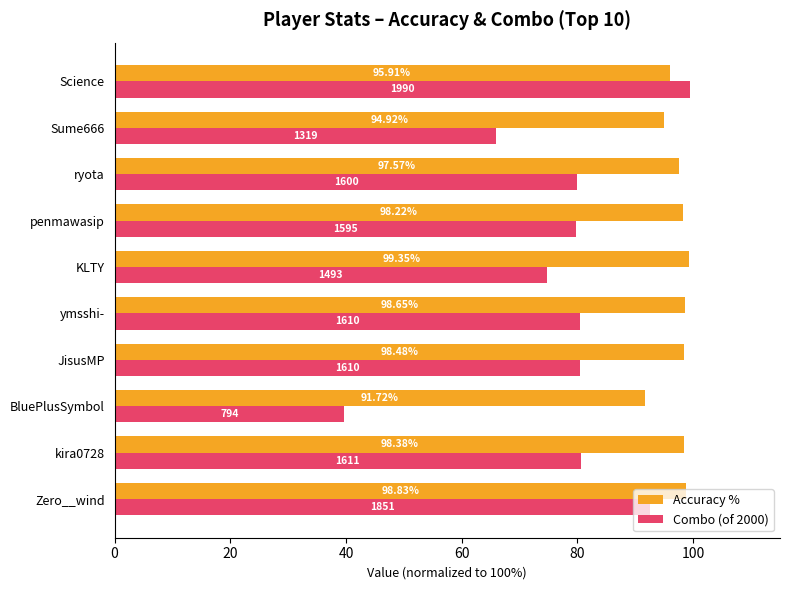

Between JisusMP and ymsshi-, which series saw the biggest shift?

Accuracy %